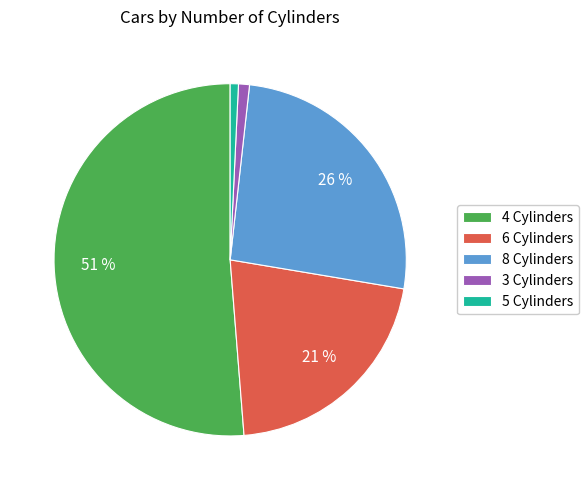

What percentage is the 5 slice, to the nearest percent?

1%